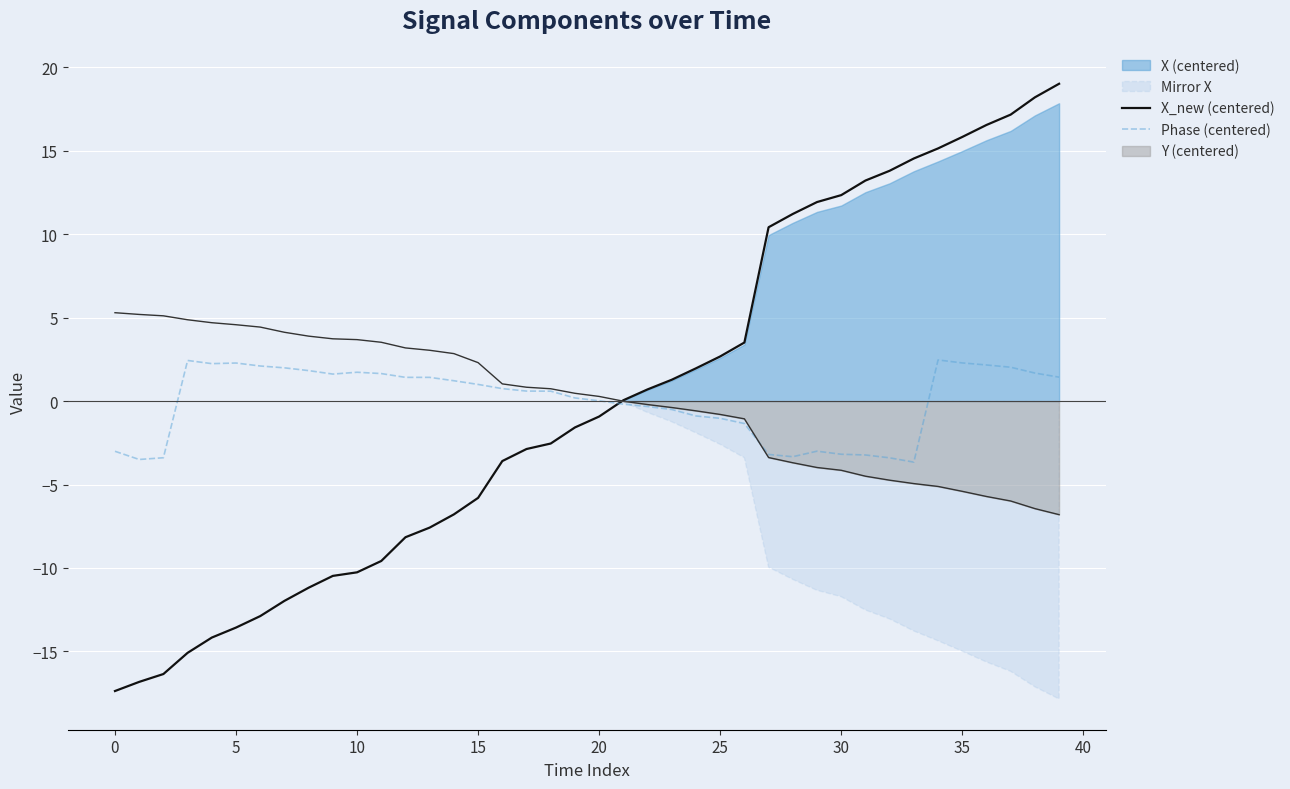

Is it true that X_new (centered) equals 28.3 at 35?

False